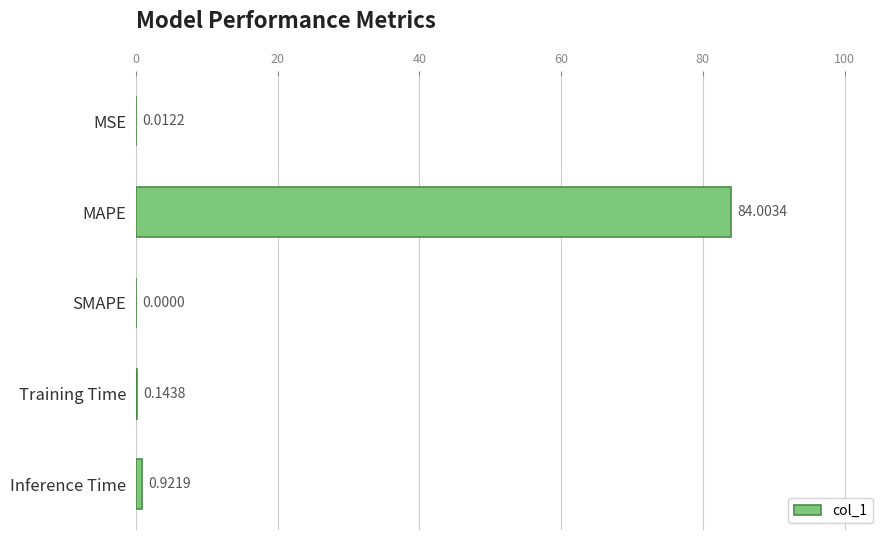

Are the bars grouped side by side (vs. stacked)?

No